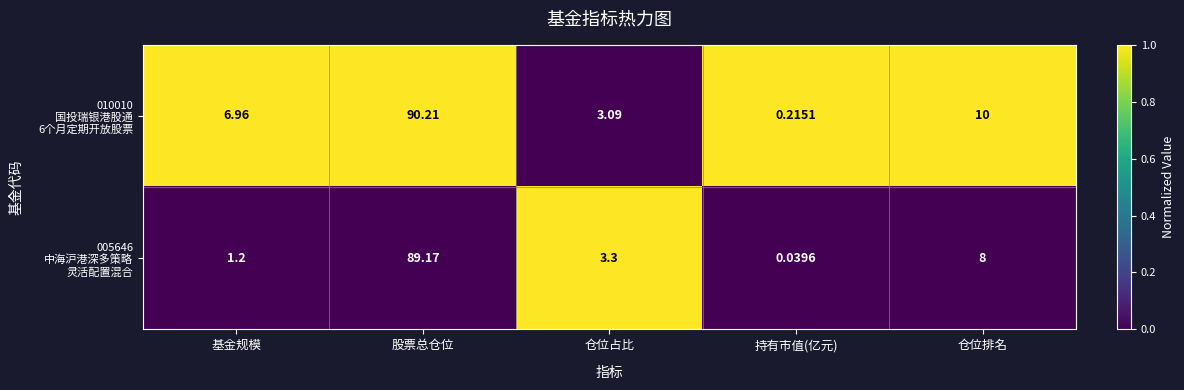

At which category is the sum across all series the highest?

股票总仓位